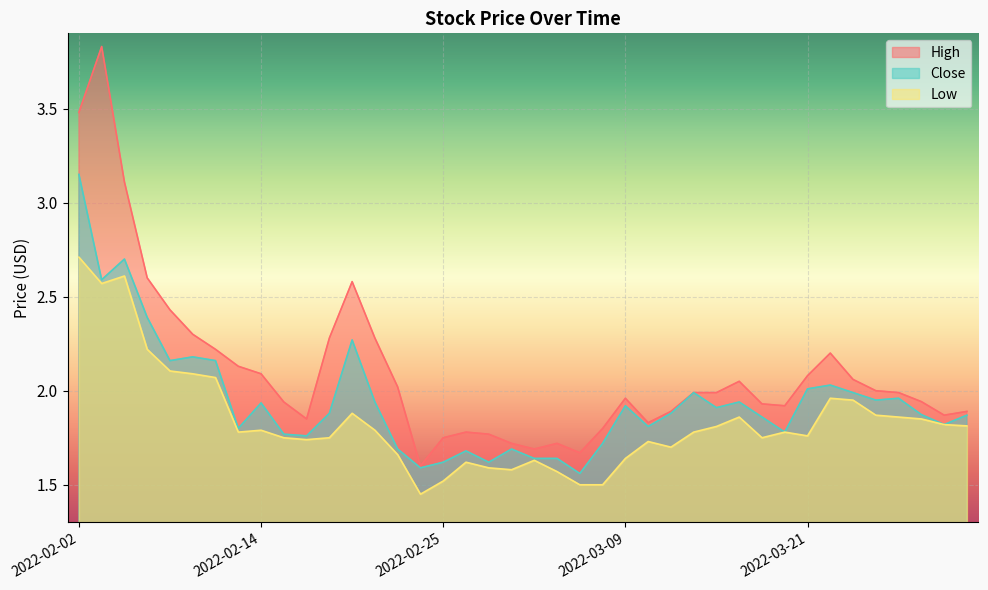

Where is Low nearest to the value 2?

2022-03-22